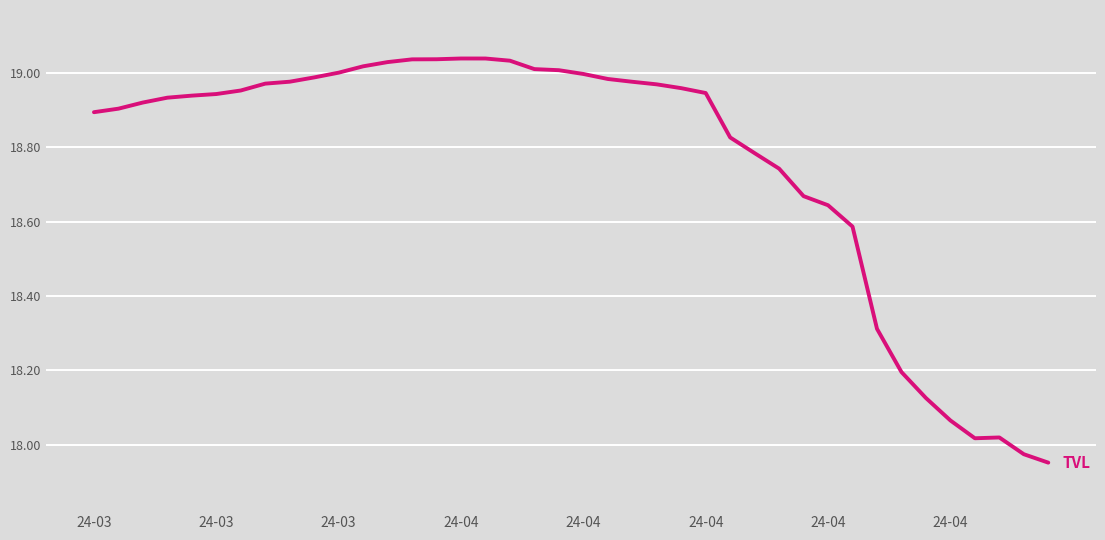

What is the difference between the maximum and minimum values?

1.1